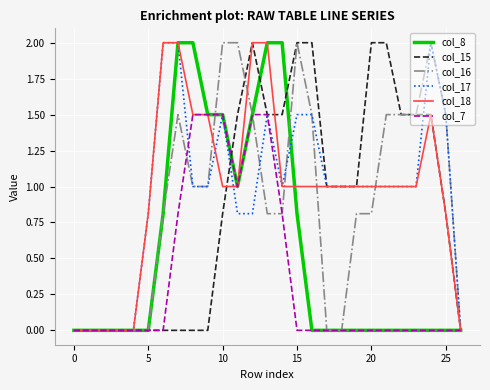

What is the highest value of the col_16 series?

2.0